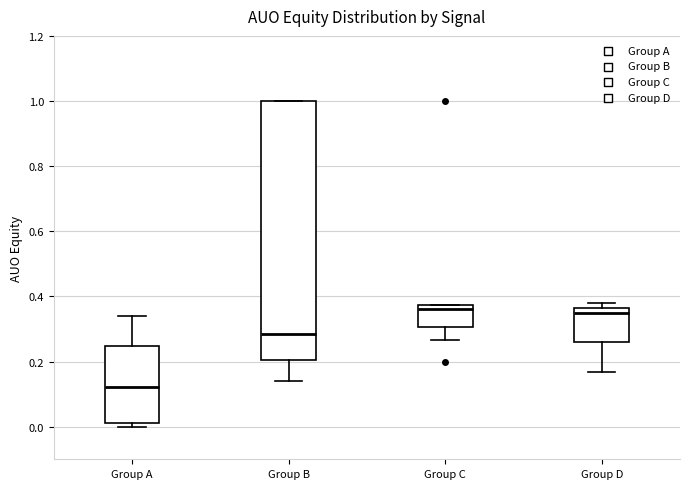

Reading left to right, read every box against the y-axis: the position of its median line, the range the box covers, and the ends of its whiskers. The values are not printed on the chart, so give them approximately, as read against the axis.

Group A: median 0.12, box 0.02 to 0.24, whiskers 0.00 to 0.34
Group B: median 0.28, box 0.20 to 1.00, whiskers 0.14 to 1.00
Group C: median 0.36, box 0.30 to 0.38, whiskers 0.26 to 0.38
Group D: median 0.34, box 0.26 to 0.36, whiskers 0.16 to 0.38